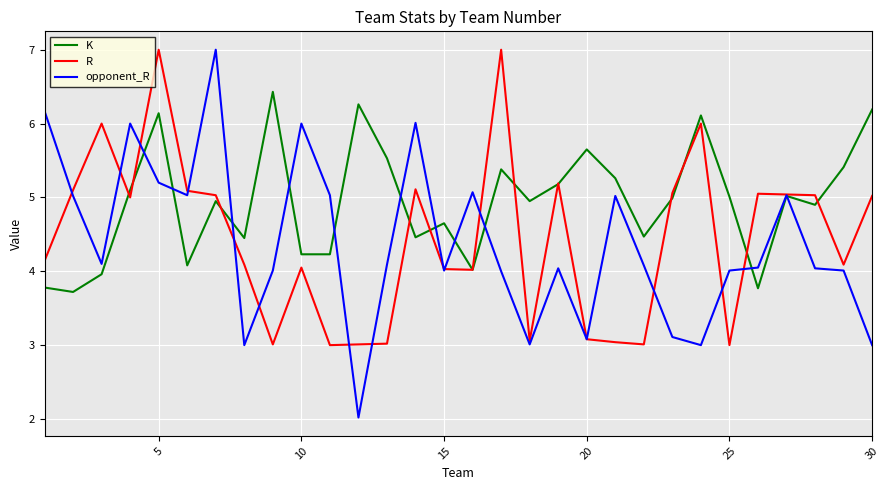

What is the maximum value for R?

7.0